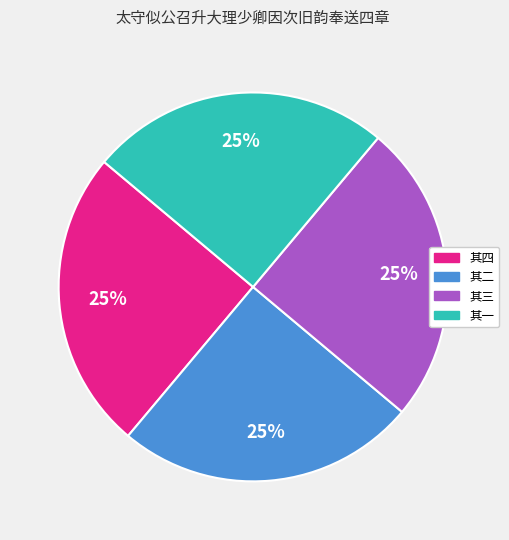

To the nearest percent, what is the average slice percentage?

25%